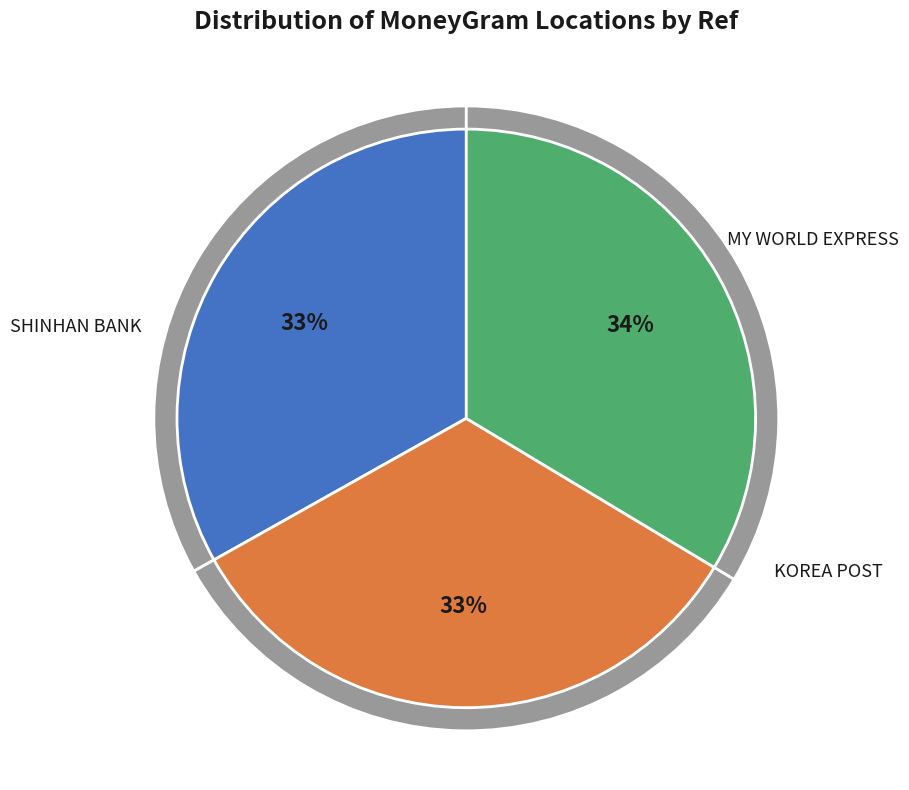

How much of the chart is everything except SHINHAN BANK - #2315 - GUMI-SI - GUMI JU?

66.9%